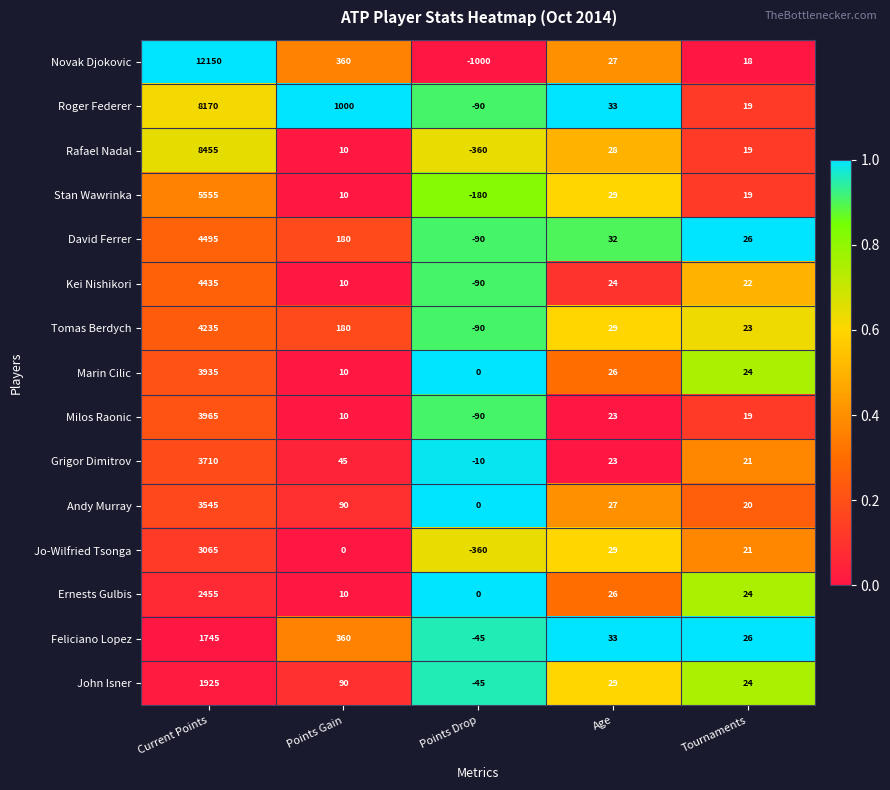

What is the sum of the Milos Raonic values at Points Gain and Points Drop?

-80